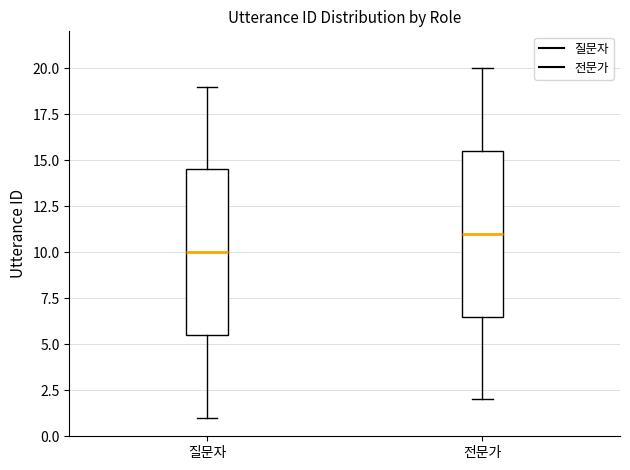

Reading left to right, transcribe this box plot: for each box, give where its median line is, the range the box spans, and where its two whiskers end, as read against the y-axis. The values are not printed on the chart, so give them approximately, as read against the axis.

질문자: median 10.0, box 5.5 to 14.5, whiskers 1.0 to 19.0
전문가: median 11.0, box 6.5 to 15.5, whiskers 2.0 to 20.0